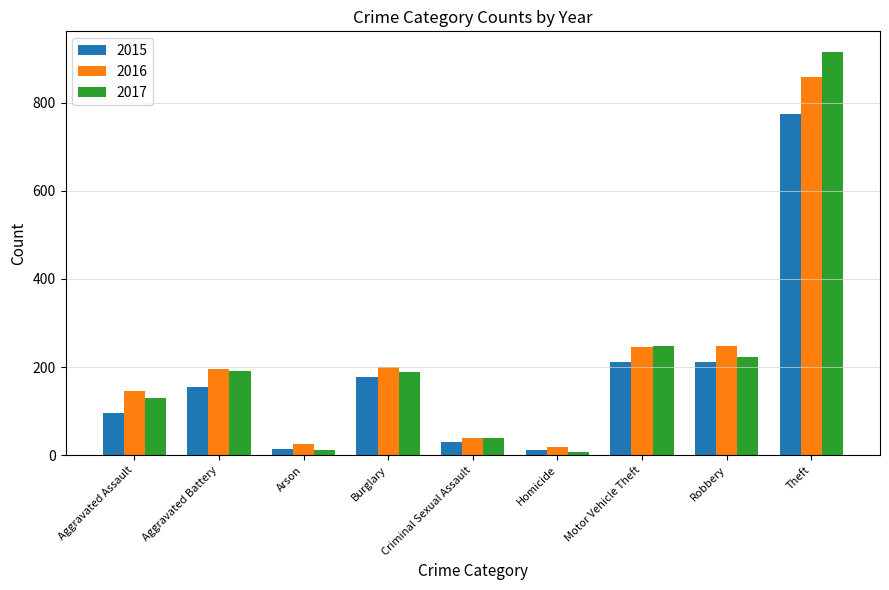

What is the average value of the 2017 series?

217